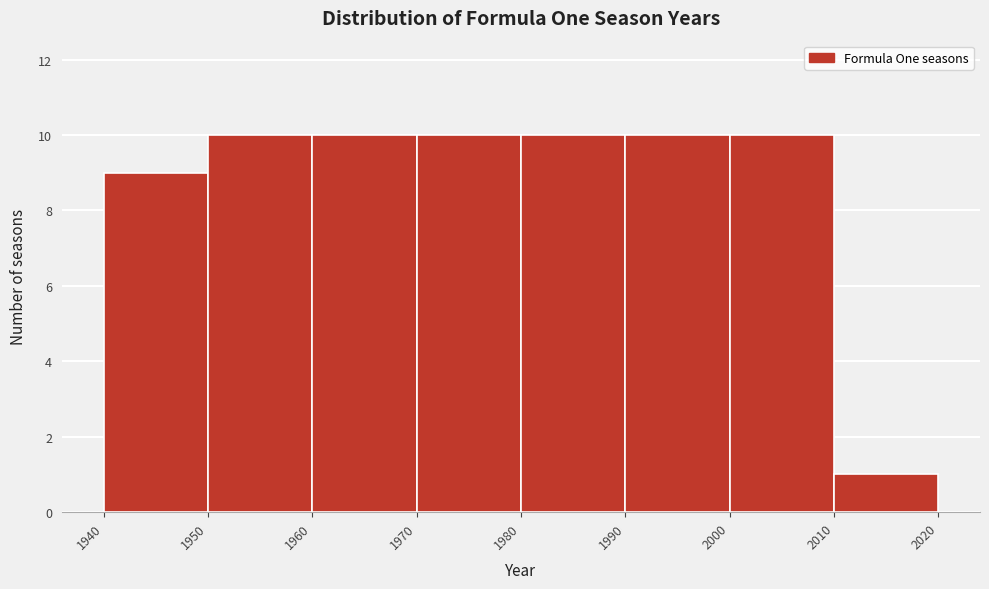

Reading left to right, list every bar in this chart as the range it spans on the x-axis followed by its height. The values are not printed on the chart, so give them approximately, as read against the axis.

1940 to 1950: 9
1950 to 1960: 10
1960 to 1970: 10
1970 to 1980: 10
1980 to 1990: 10
1990 to 2000: 10
2000 to 2010: 10
2010 to 2020: 1